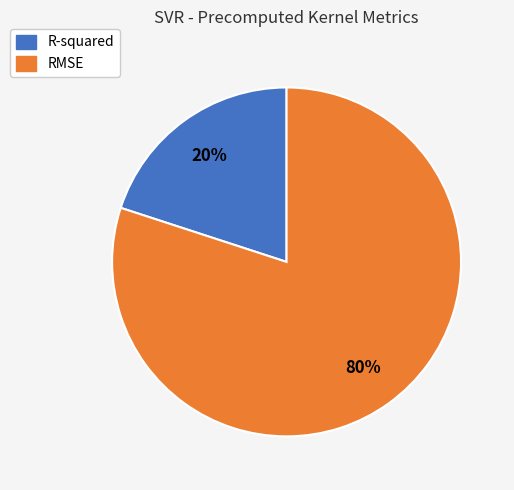

How many segments does this pie chart have?

2